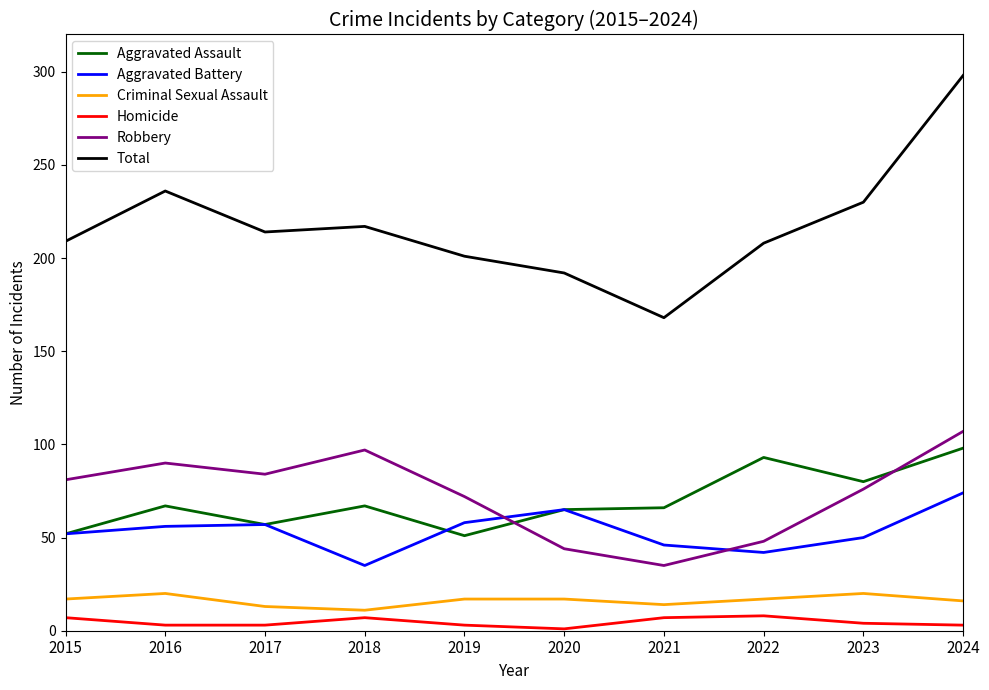

What is the difference between the Robbery values at 2016 and 2019?

18